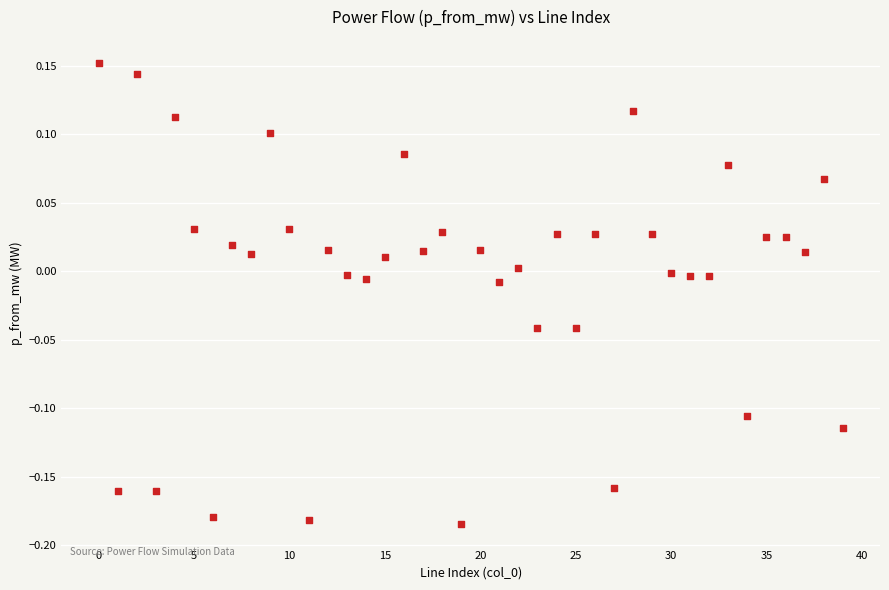

What is the range of Y values (max minus min)?

0.3